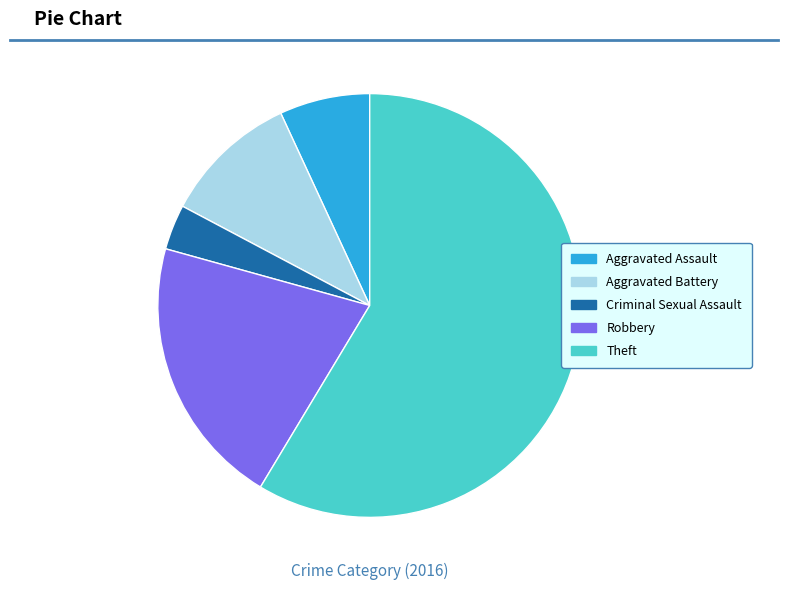

Between Criminal Sexual Assault and Robbery, which is larger?

Robbery